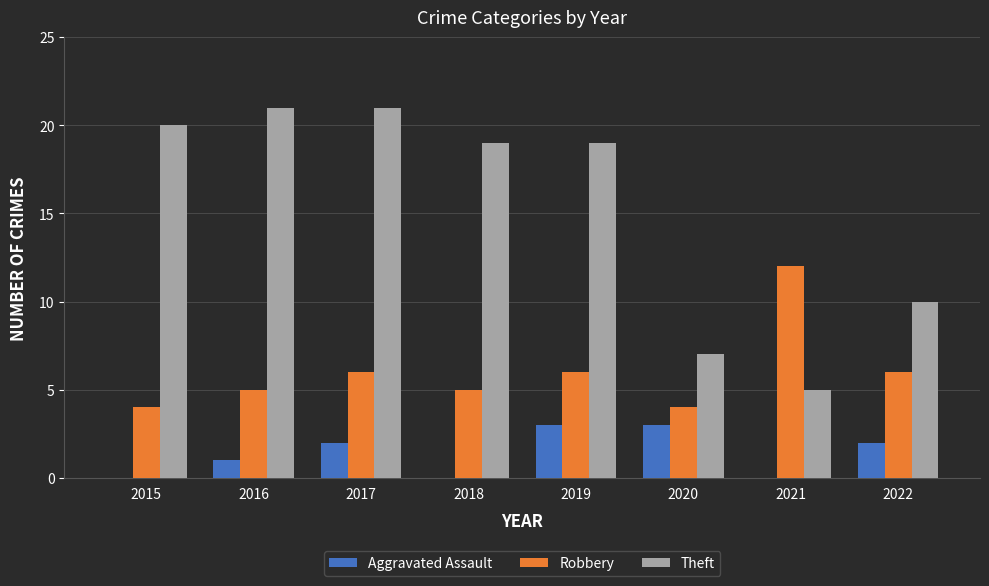

Reading left to right, extract all data points from this chart.

Aggravated Assault: 2015=0	2016=1	2017=2	2018=0	2019=3	2020=3	2021=0	2022=2
Robbery: 2015=4	2016=5	2017=6	2018=5	2019=6	2020=4	2021=12	2022=6
Theft: 2015=20	2016=21	2017=21	2018=19	2019=19	2020=7	2021=5	2022=10